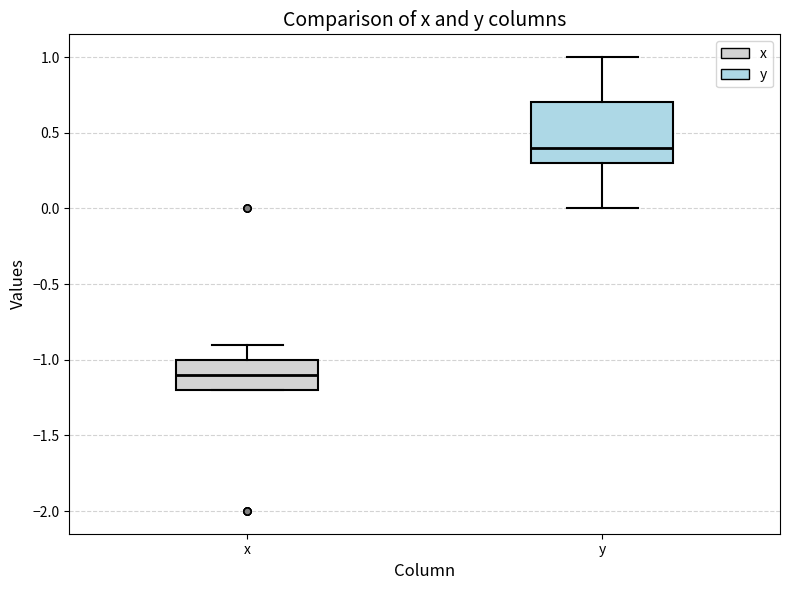

Reading left to right, read every box against the y-axis: the position of its median line, the range the box covers, and the ends of its whiskers. The values are not printed on the chart, so give them approximately, as read against the axis.

x: median -1.1, box -1.2 to -1.0, whiskers -1.2 to -0.9
y: median 0.4, box 0.3 to 0.7, whiskers 0.0 to 1.0